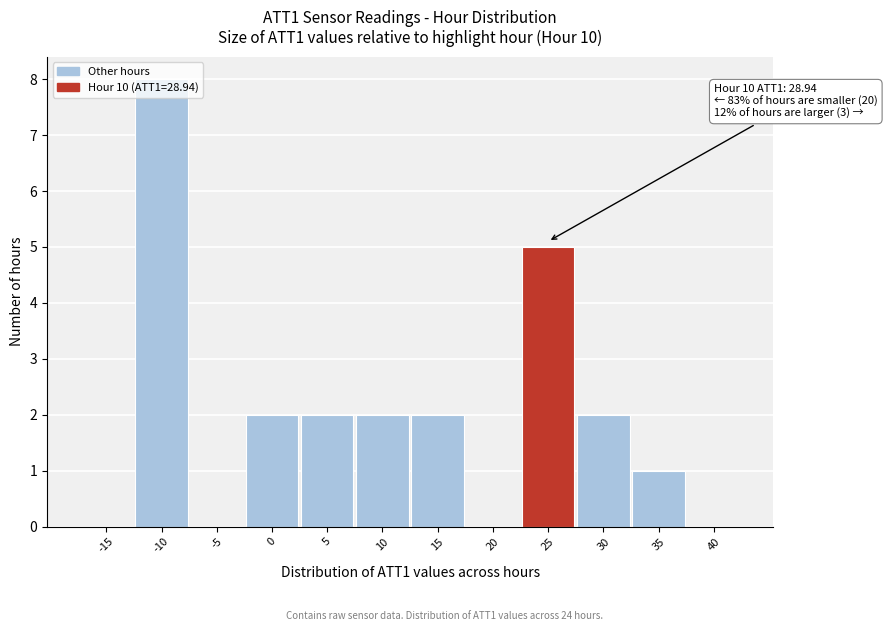

At which category does the chart reach its peak across all series?

-10